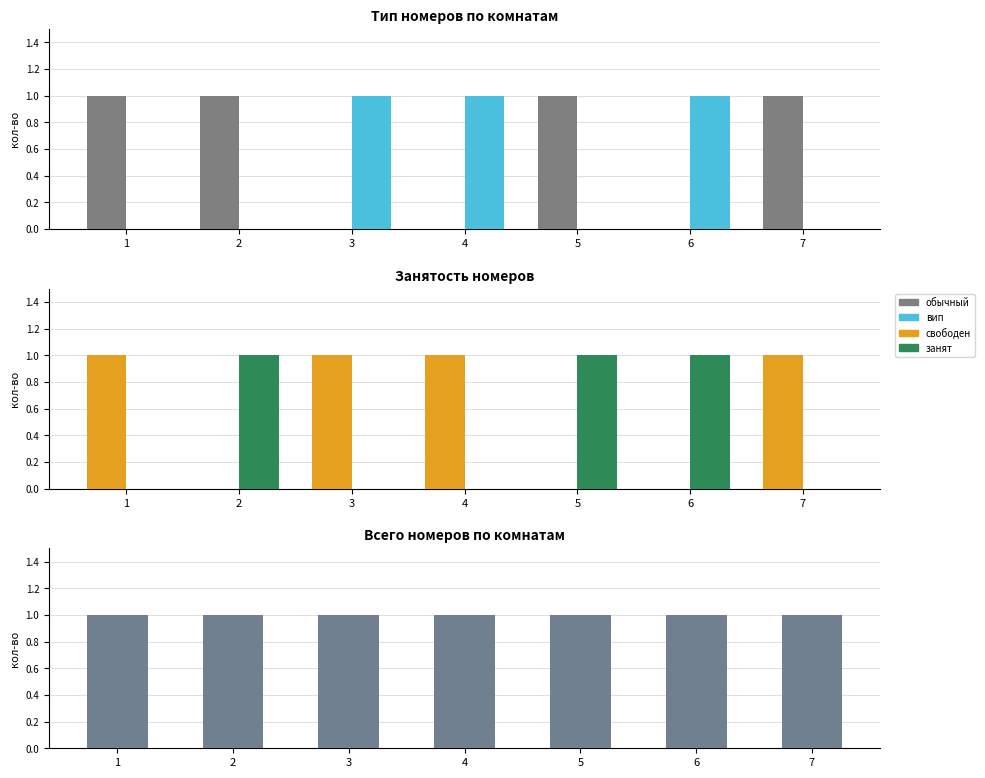

Where is свободен nearest to the value 0?

2